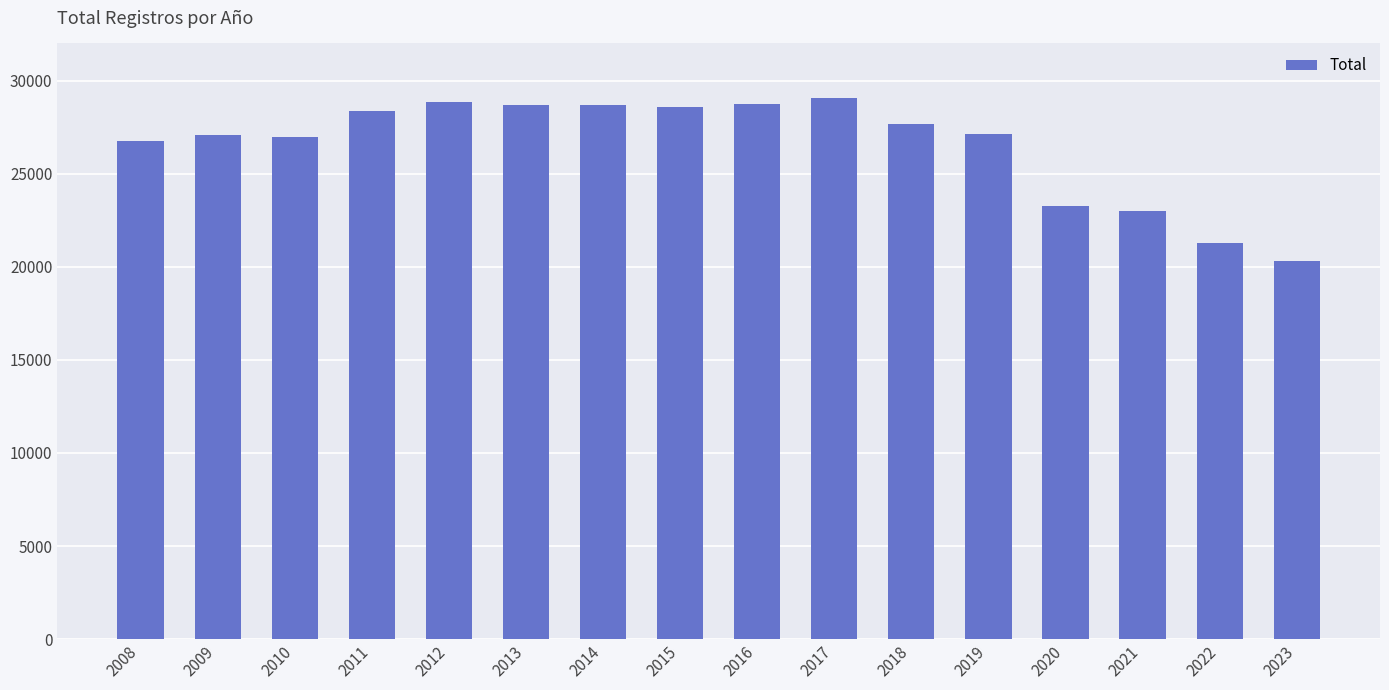

The value at 2009 is 7609. True or false?

False